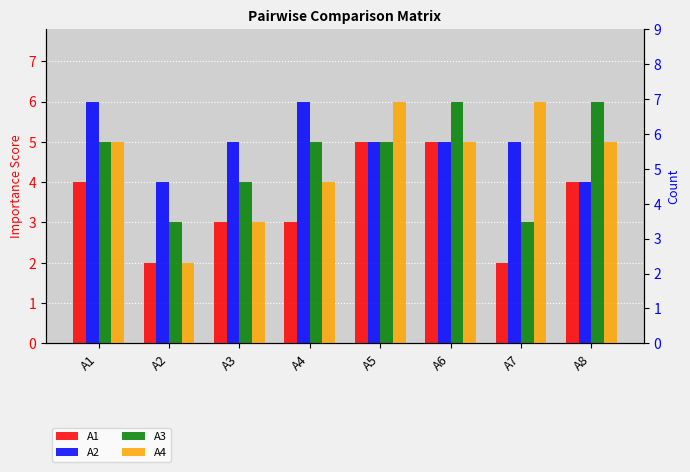

Reading left to right, list all the values displayed in this chart.

A1: A1=4	A2=2	A3=3	A4=3	A5=5	A6=5	A7=2	A8=4
A2: A1=6	A2=4	A3=5	A4=6	A5=5	A6=5	A7=5	A8=4
A3: A1=5	A2=3	A3=4	A4=5	A5=5	A6=6	A7=3	A8=6
A4: A1=5	A2=2	A3=3	A4=4	A5=6	A6=5	A7=6	A8=5